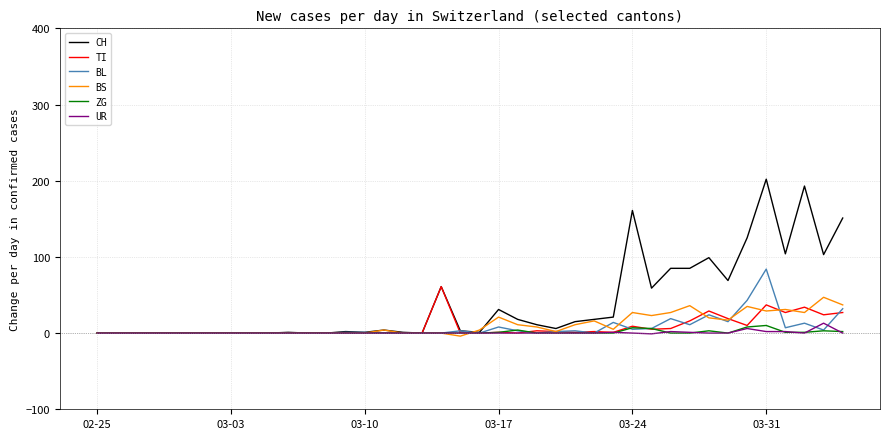

What is the maximum value shown in the chart?

202